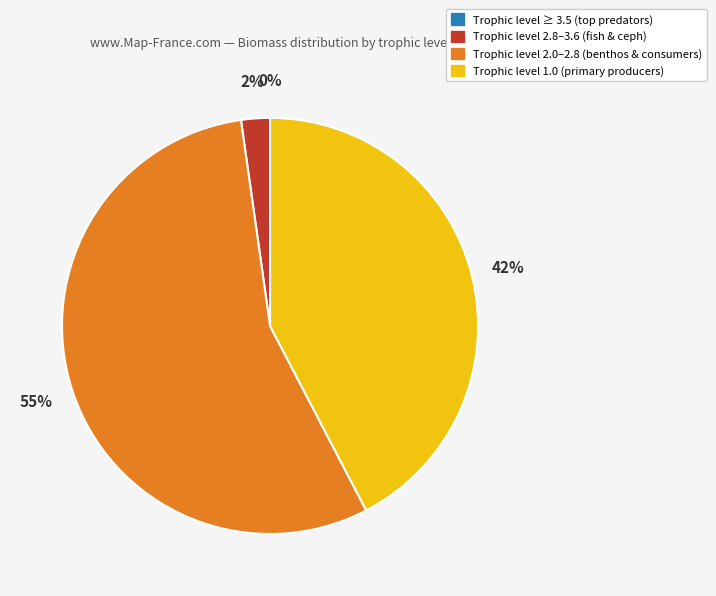

Is there any slice that represents more than half of the pie?

Yes